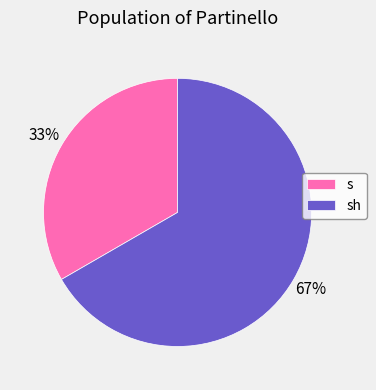

Is it true that s is 40% of the pie?

False